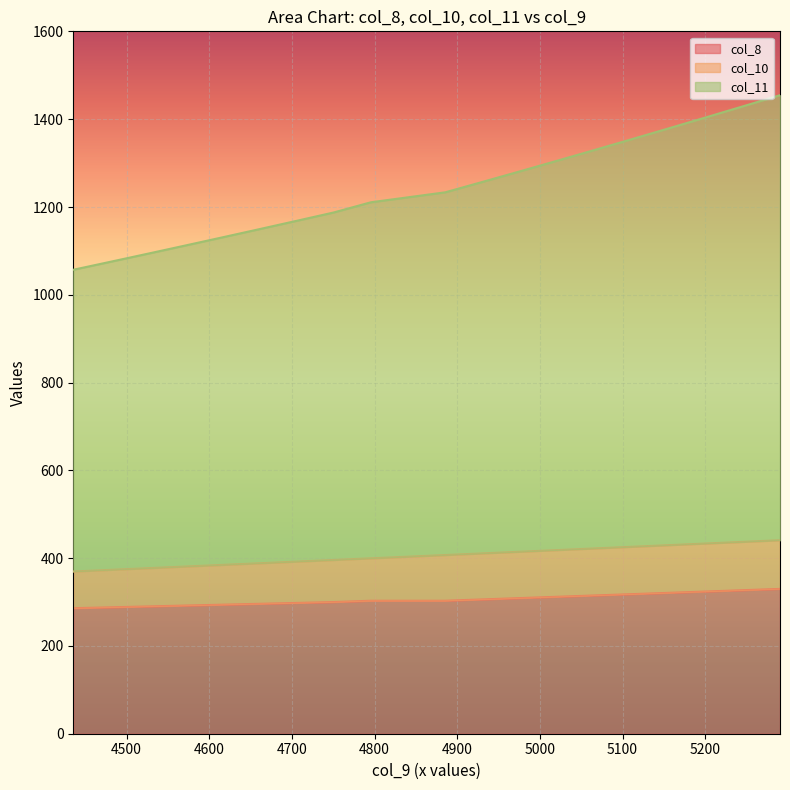

At which label does col_8 reach its minimum?

4435.5